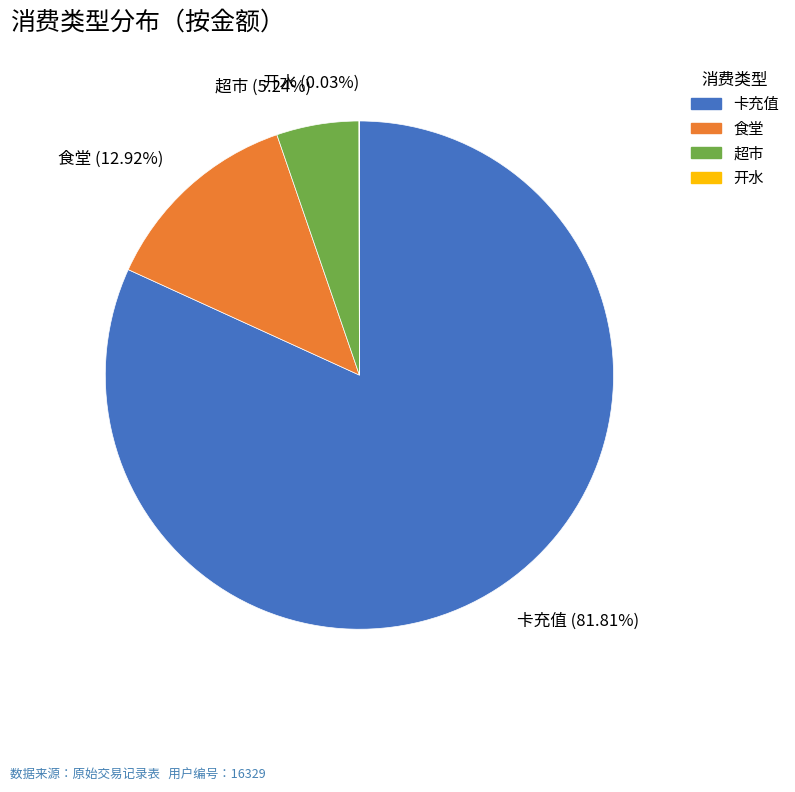

Is the sum of 食堂 (12.92%) and 卡充值 (81.81%) greater than half?

Yes